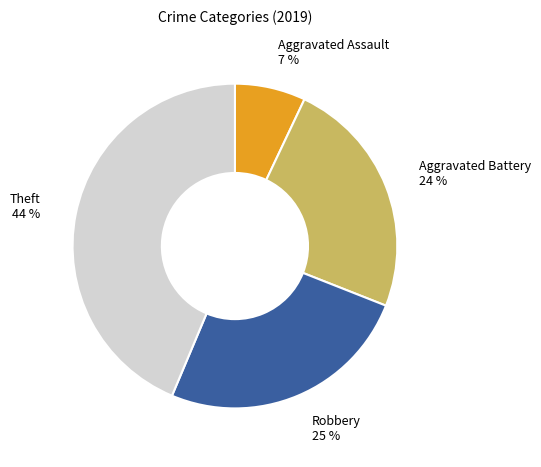

Is there a majority slice in this chart?

No